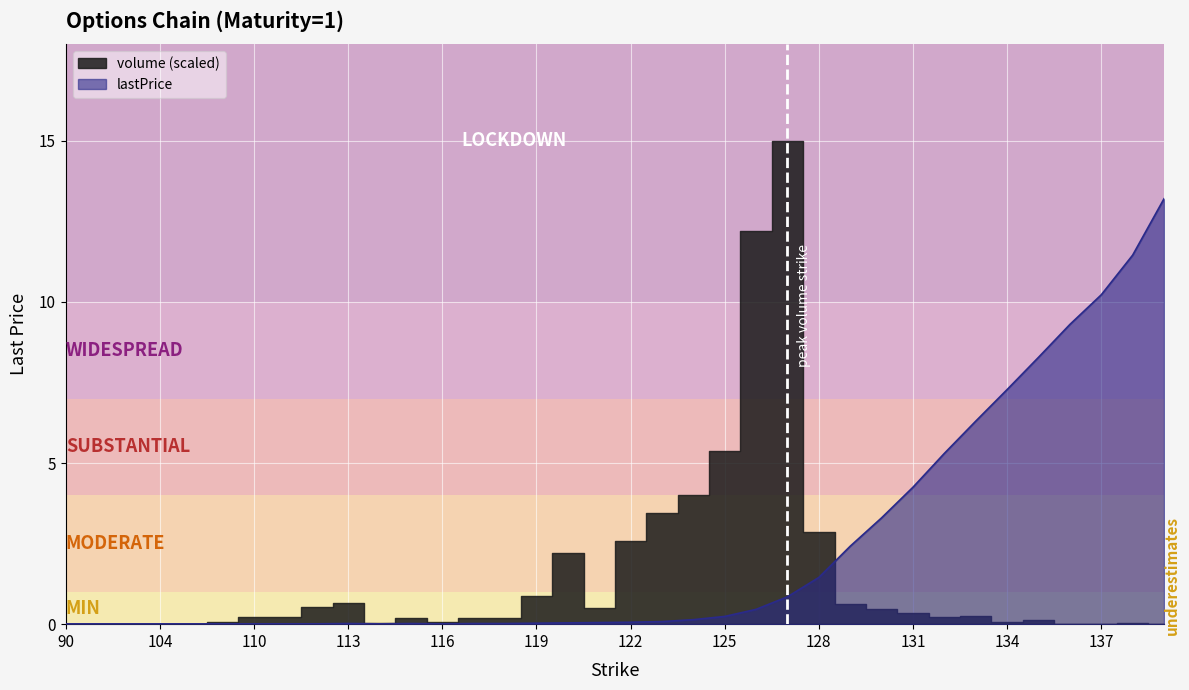

Where is the first local maximum?

113